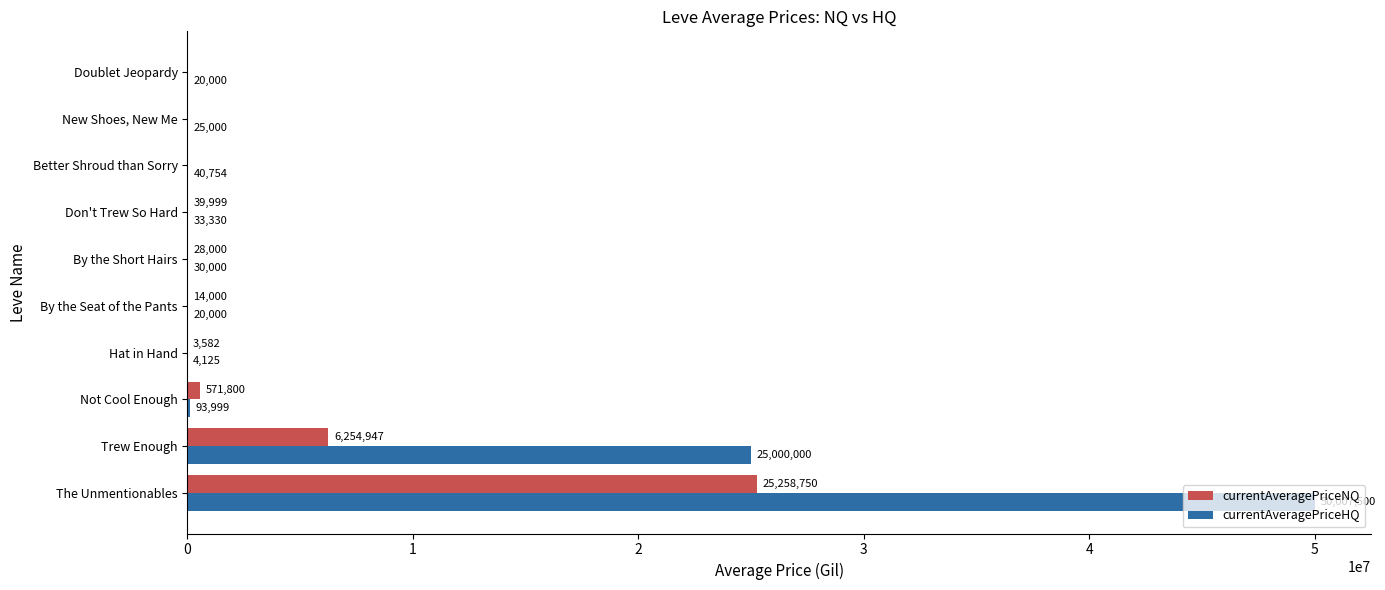

At which category does the chart reach its peak across all series?

The Unmentionables